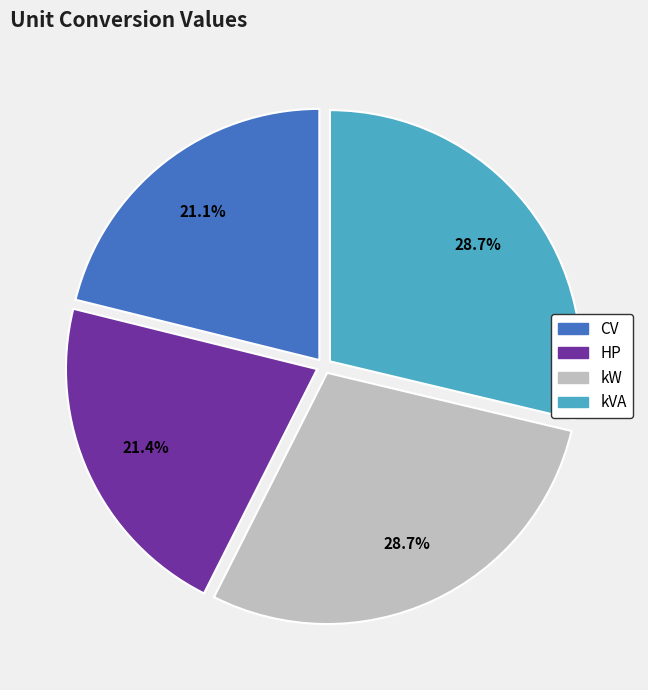

Is it true that kVA is 16% of the pie?

False